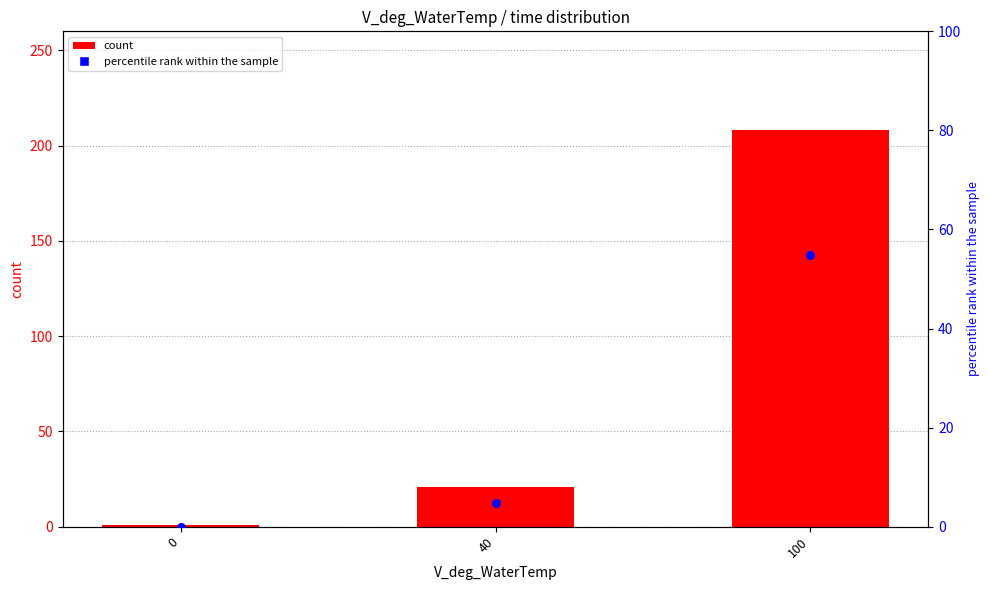

Which series has the largest total across all categories?

count